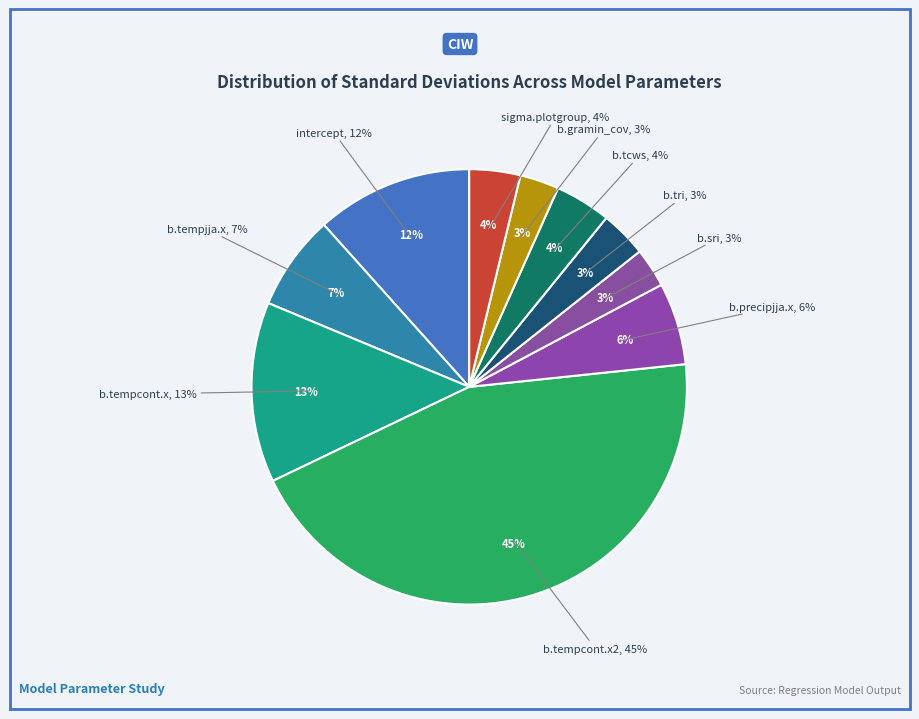

What percentage is NOT represented by b.gramin_cov?

97.1%